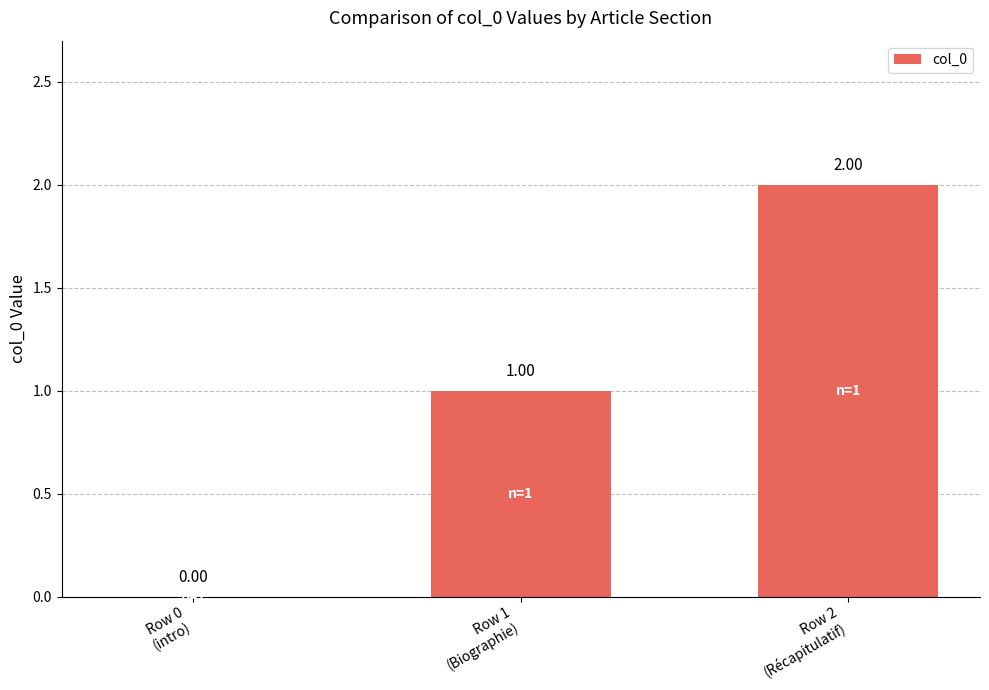

What is the sum of all values?

3